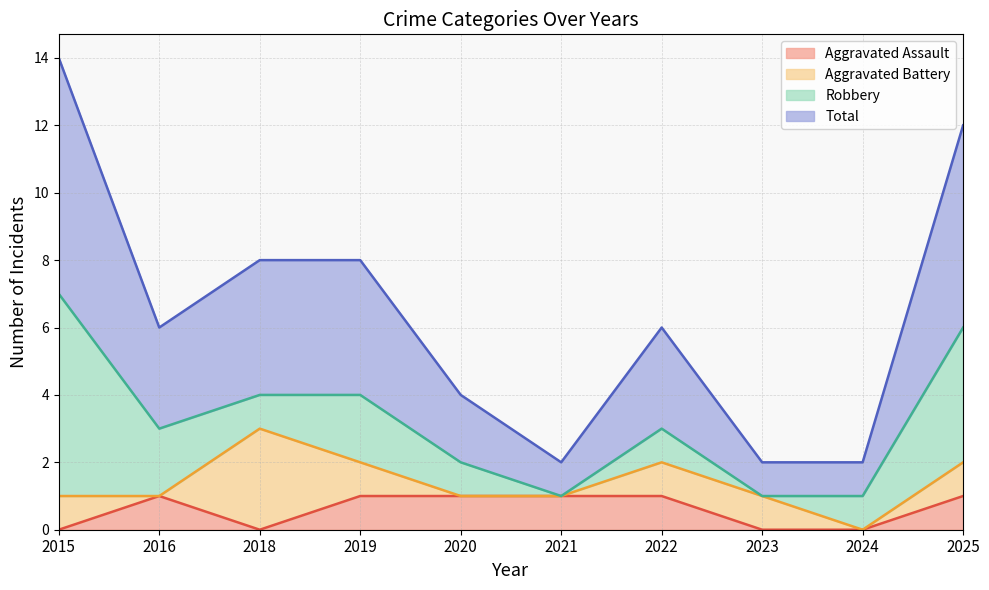

List the labels in order of Aggravated Assault value, largest first.

2016, 2019, 2020, 2021, 2022, 2025, 2015, 2018, 2023, 2024